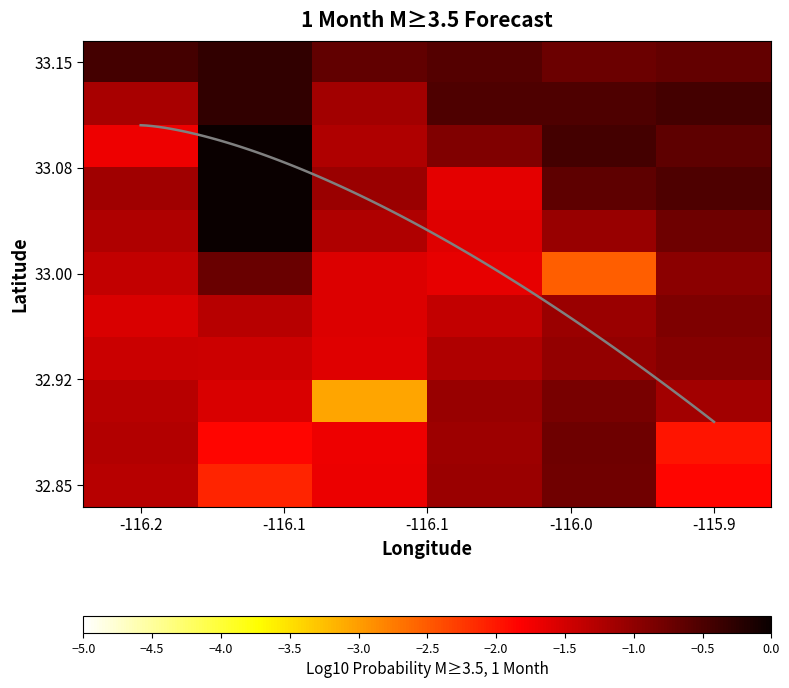

What is the difference between the row1 values at 1 and 0?

0.4